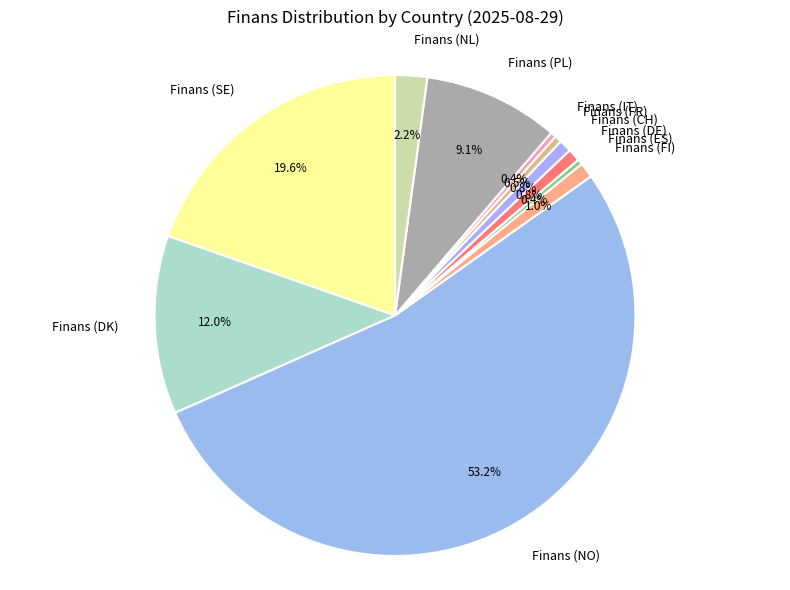

What is the largest slice in the pie chart?

Finans (NO)